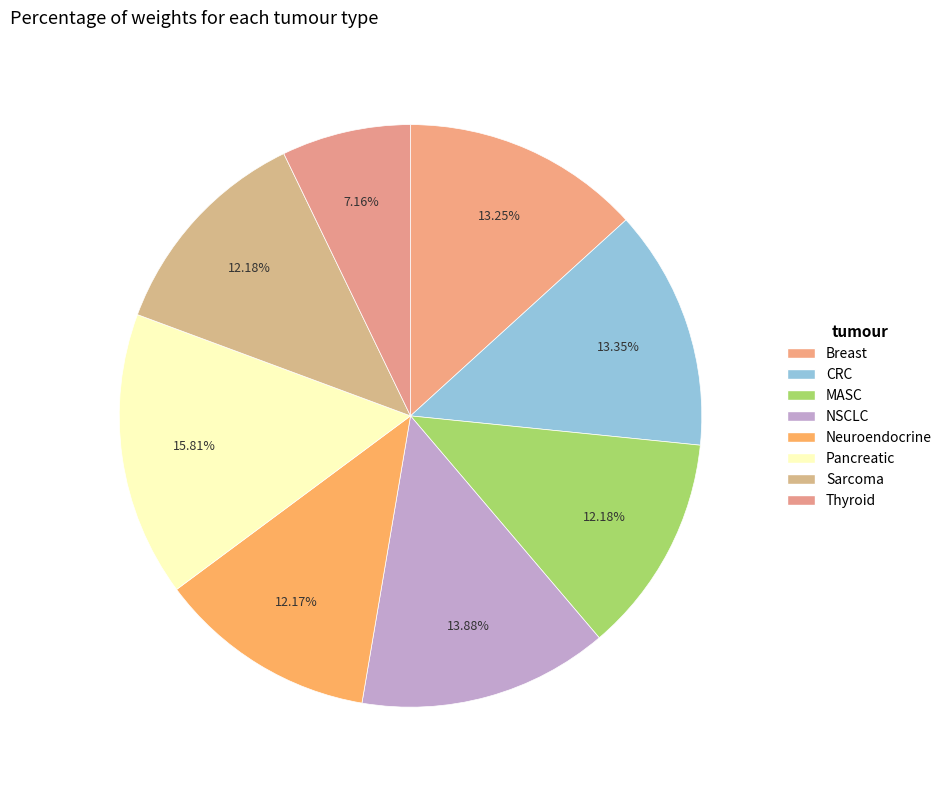

To the nearest percent, what is the combined percentage of NSCLC and CRC?

27%